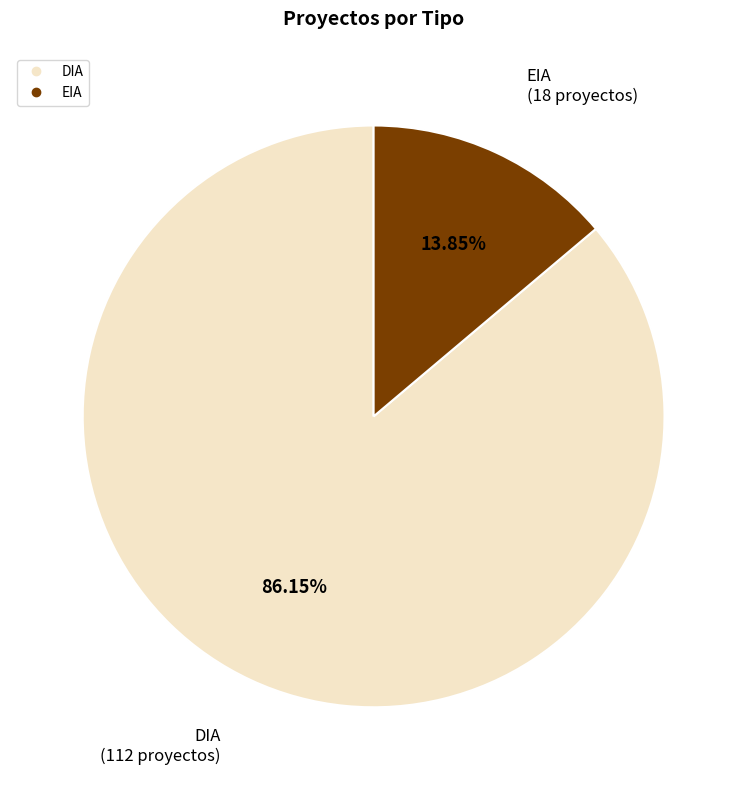

To the nearest percent, what is the average slice percentage?

50%